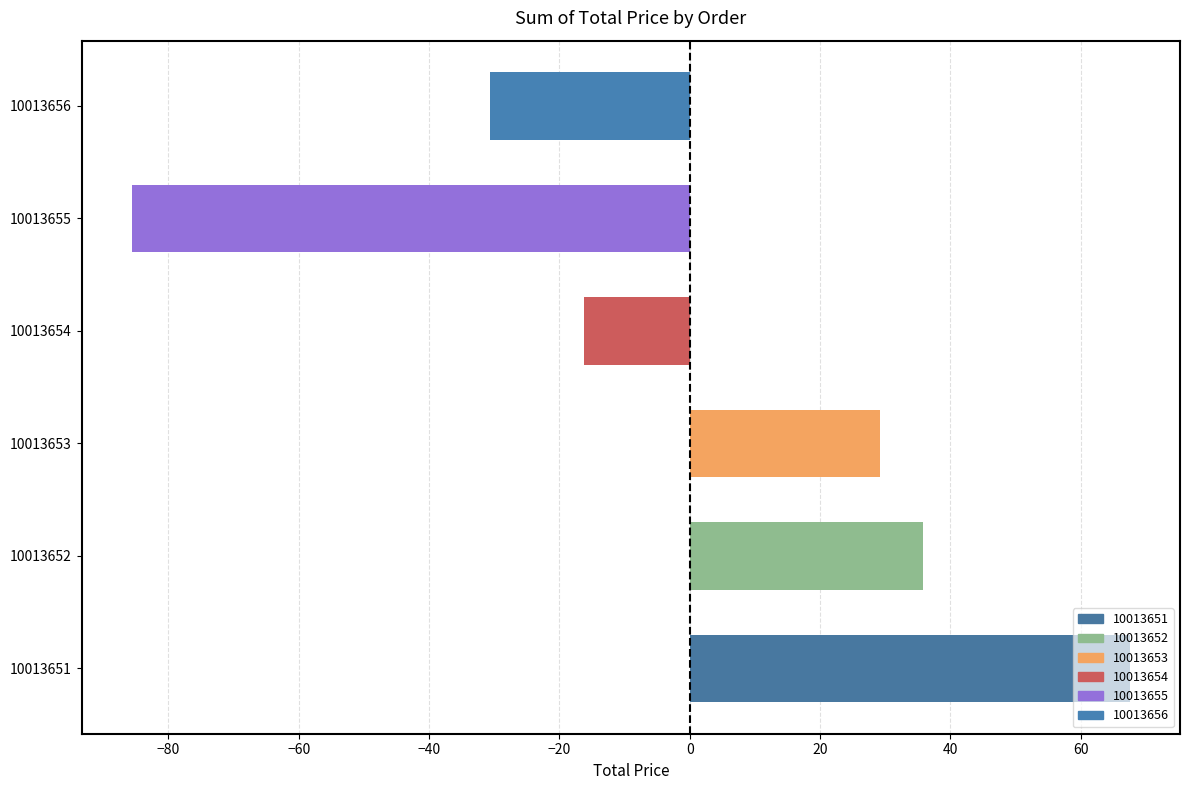

Read the value at 10013656.

-30.7